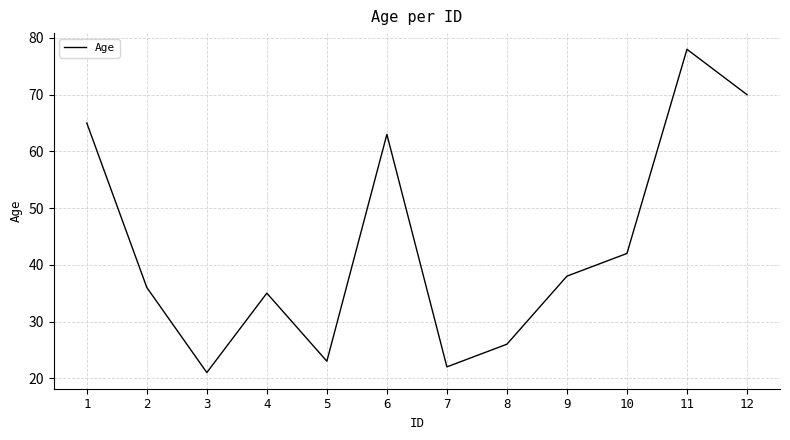

Rank the categories by value from lowest to highest.

3, 7, 5, 8, 4, 2, 9, 10, 6, 1, 12, 11